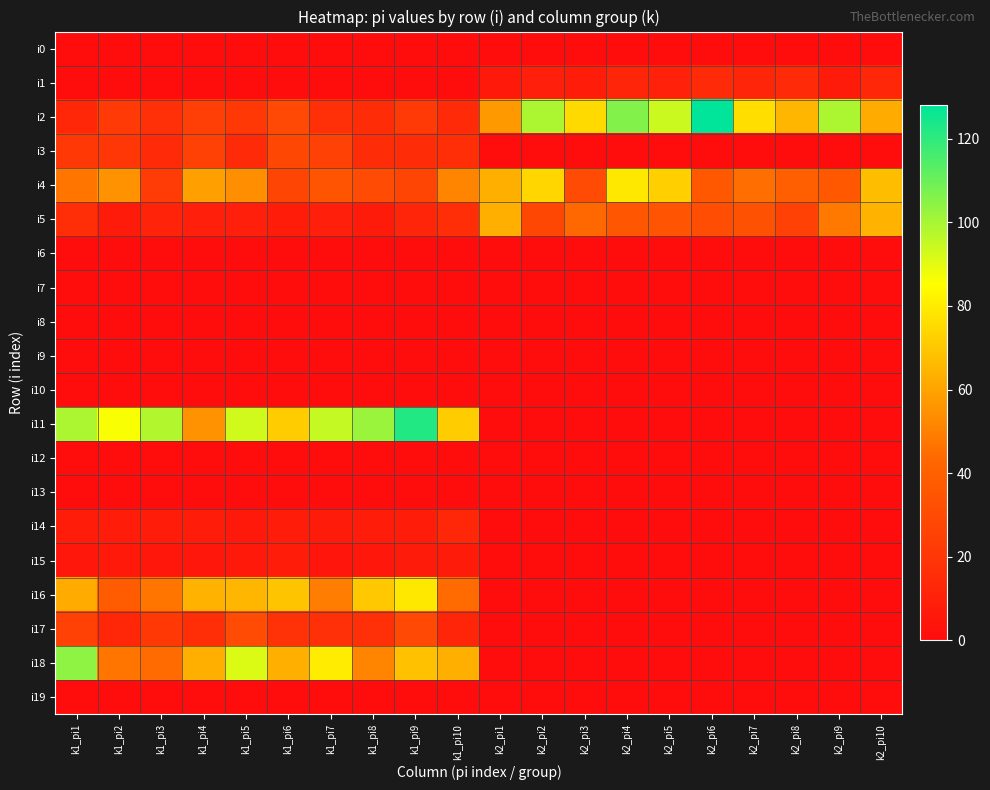

List the series in order of their peak value, highest first.

i2, i11, i18, i4, i16, i5, i17, i3, i1, i14, i15, i0, i6, i7, i8, i9, i10, i12, i13, i19